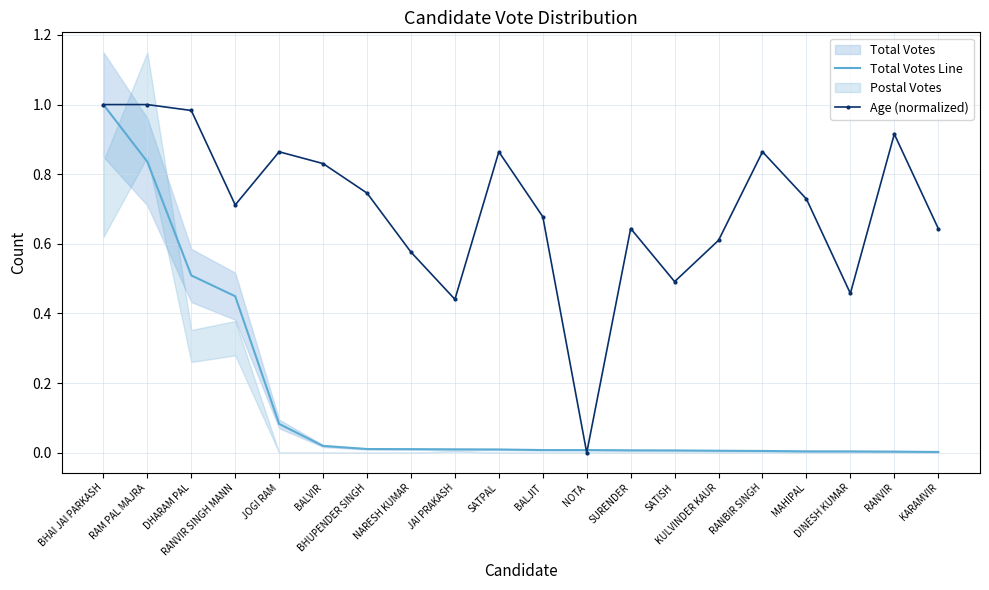

What is the value of the Total Votes Line point at the 1st from the left?

1.0